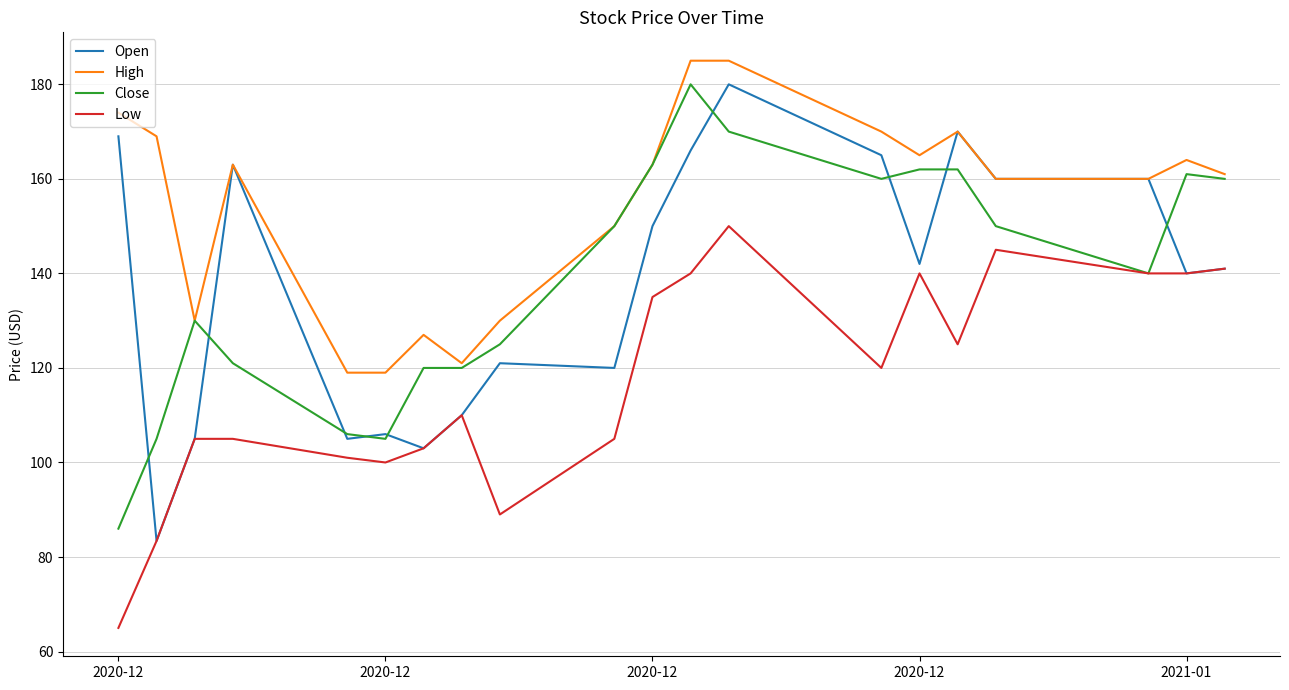

Which series has the largest total across all categories?

High